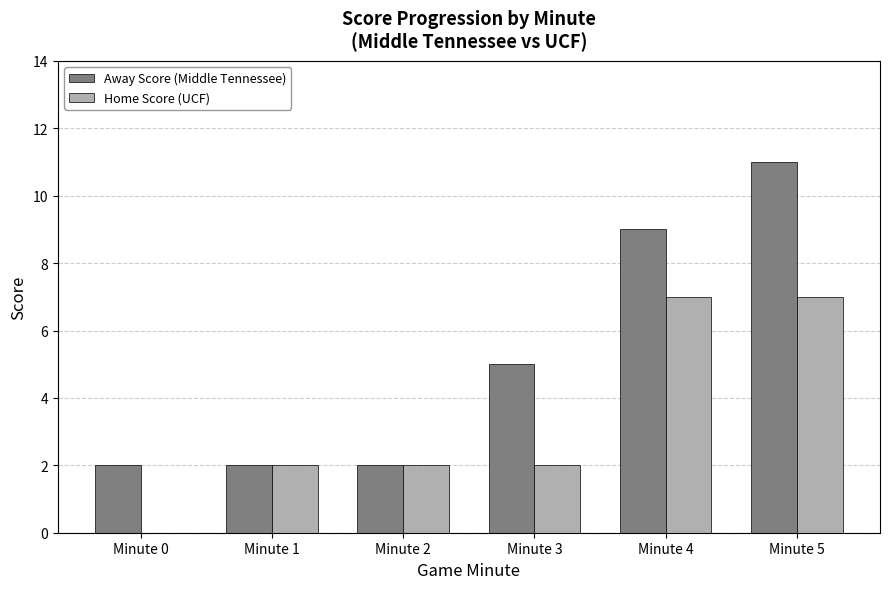

Which series has the largest total across all categories?

Away Score (Middle Tennessee)